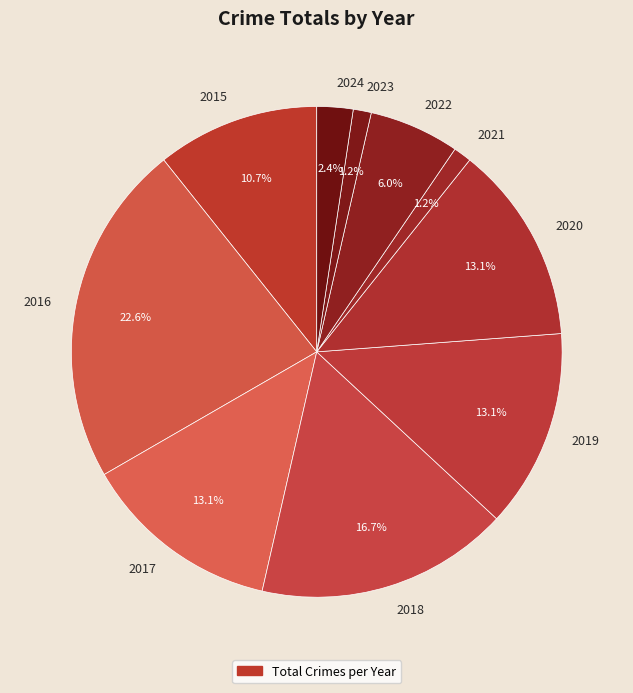

Approximately how many times larger is the value at 2017 compared to 2015?

1.2